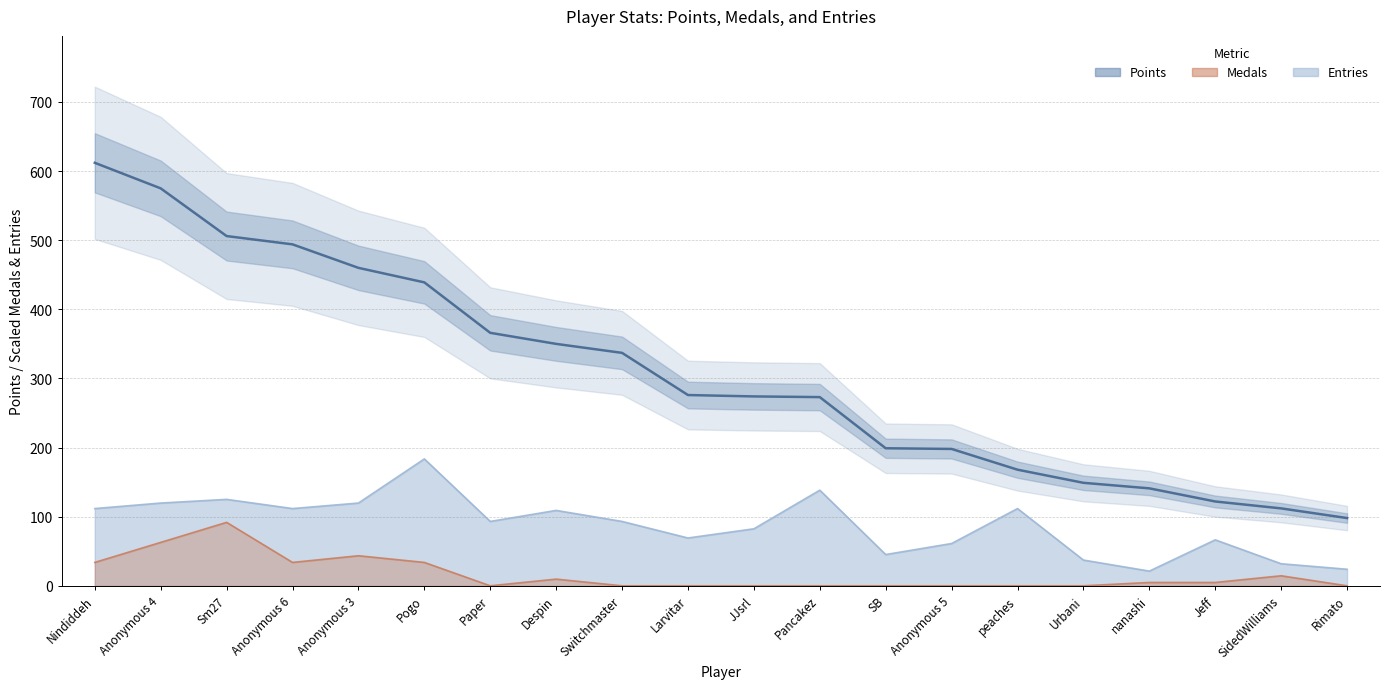

What is the smallest value displayed?

98